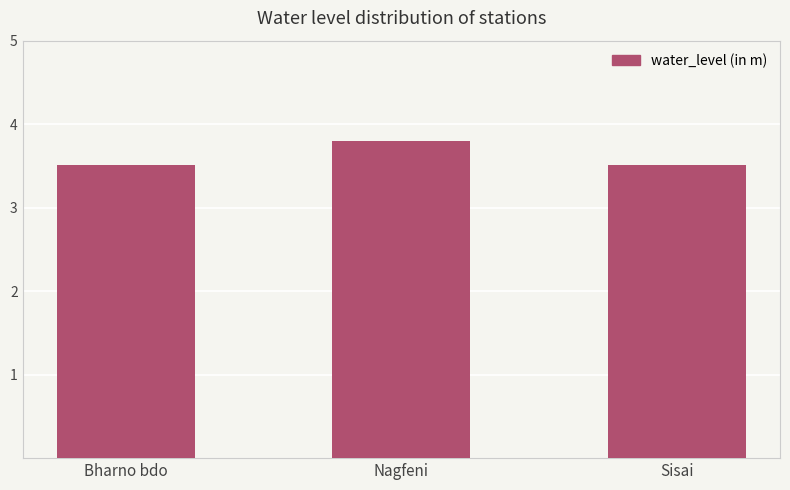

What is the maximum value shown in the chart?

3.8